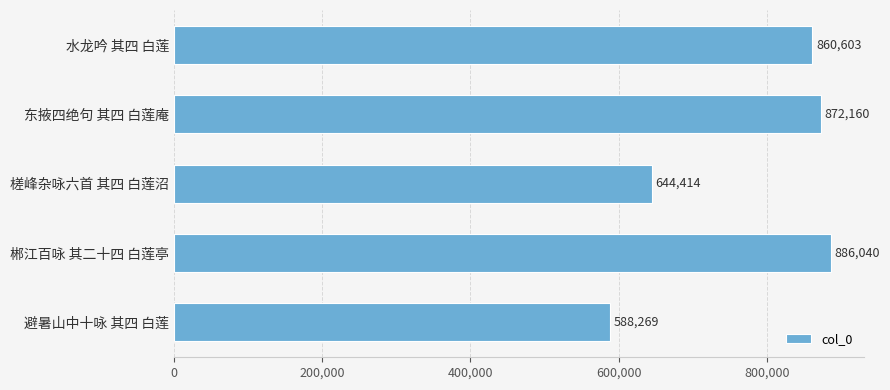

Reading bottom to top, what are all the values shown in this chart?

588269	886040	644414	872160	860603